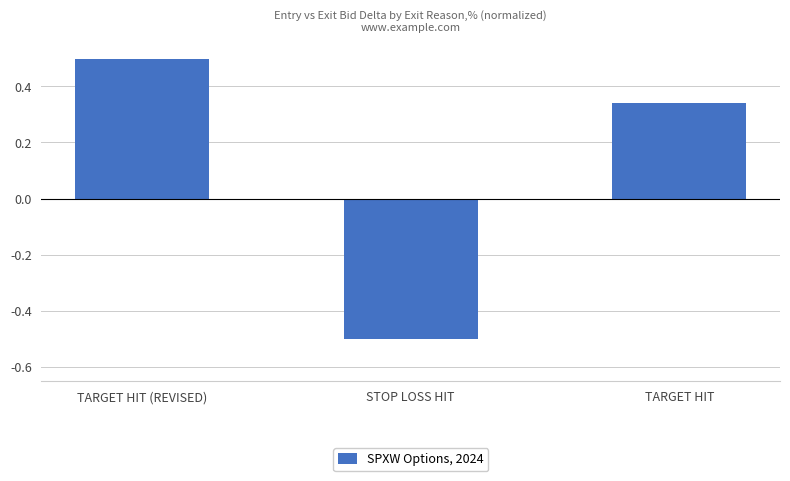

True or false: the data shows 0.3 at TARGET HIT (REVISED).

False